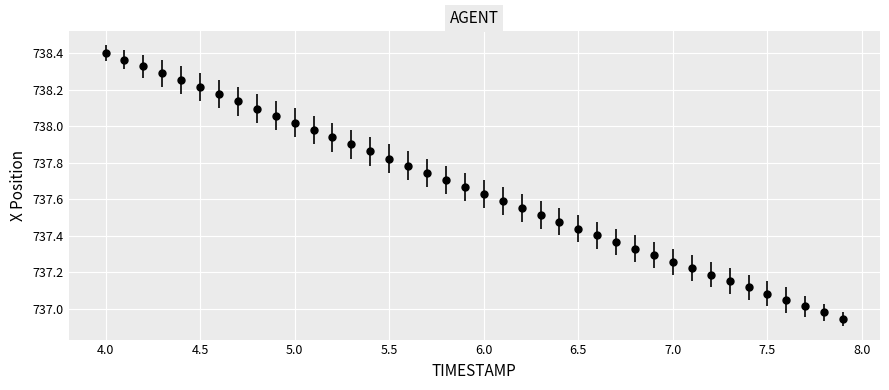

True or false: there are more than 2 points higher than both neighbors.

False